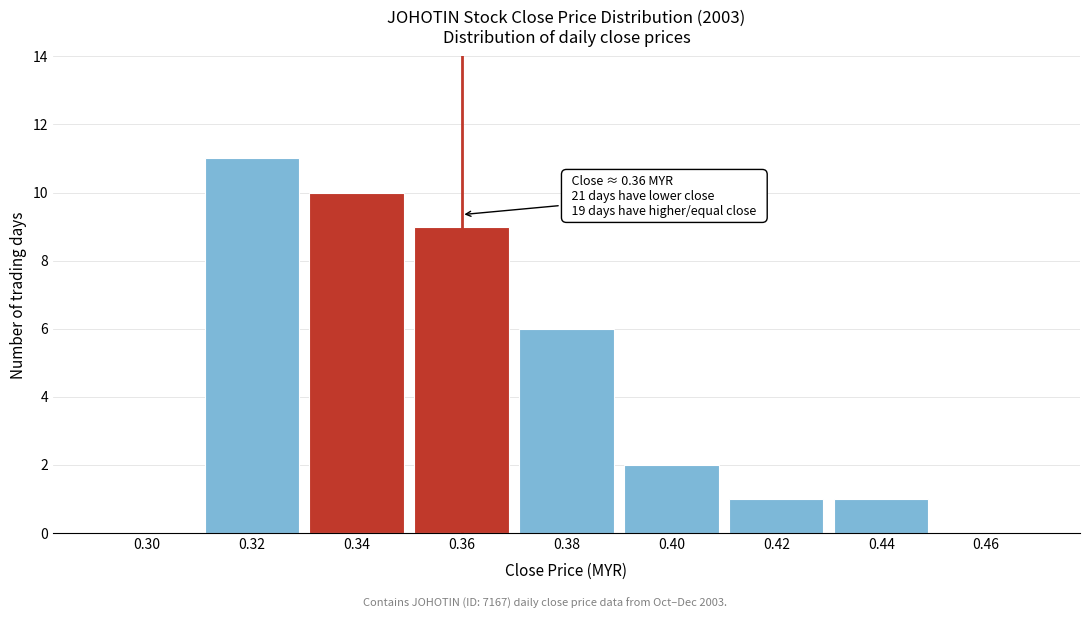

Reading left to right, list all the values displayed in this chart.

0.30=0	0.32=11	0.34=10	0.36=9	0.38=6	0.40=2	0.42=1	0.44=1	0.46=0